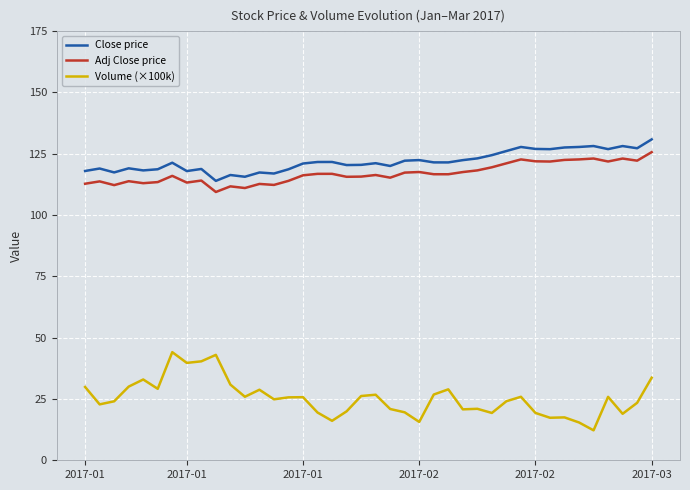

What is the greatest value displayed?

130.9